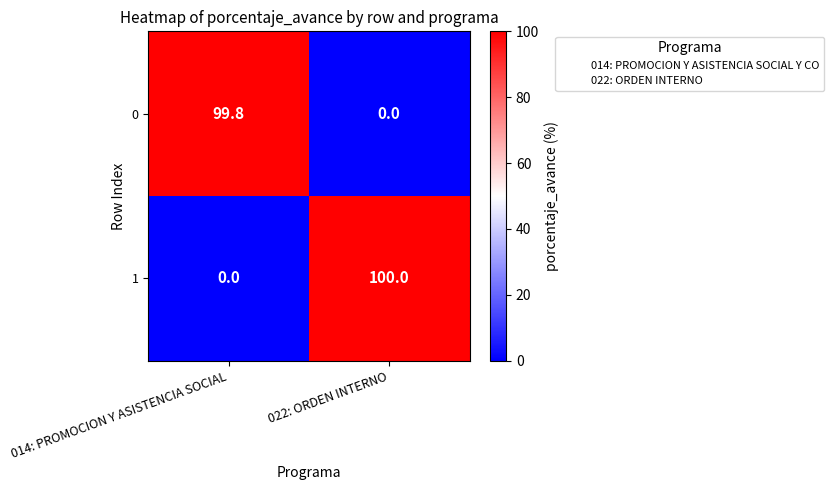

What is the difference between the 1 values at 022: ORDEN INTERNO and 014: PROMOCION Y ASISTENCIA SOCIAL?

100.0